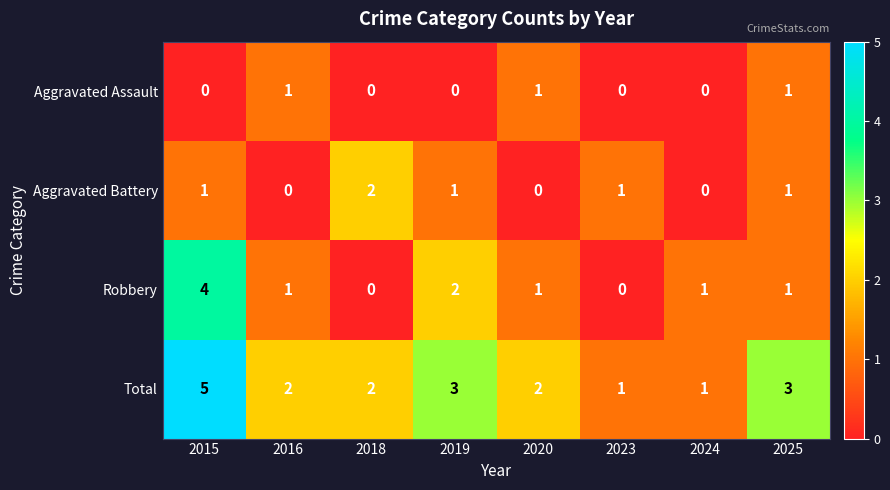

Rank the series by their maximum value, from lowest to highest.

Aggravated Assault, Aggravated Battery, Robbery, Total